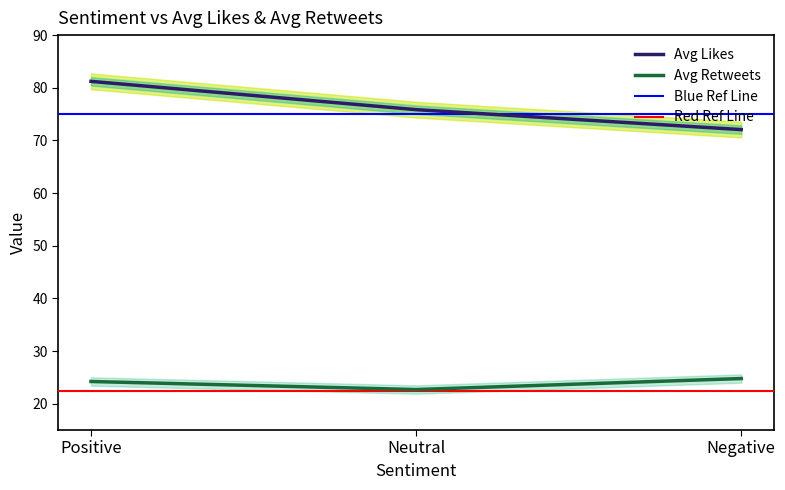

The Avg Likes series shows 113.4 at Neutral. True or false?

False